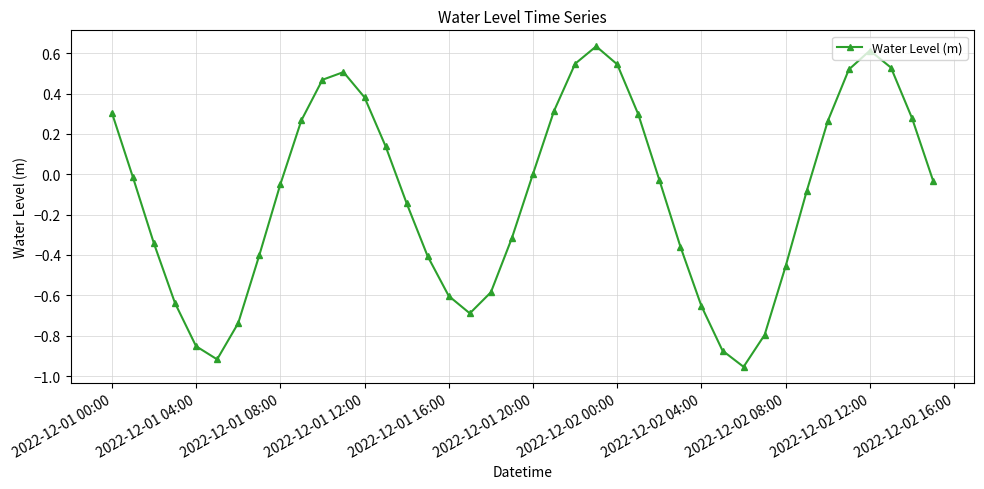

How many points are lower than both their immediate neighbors (excluding endpoints)?

3